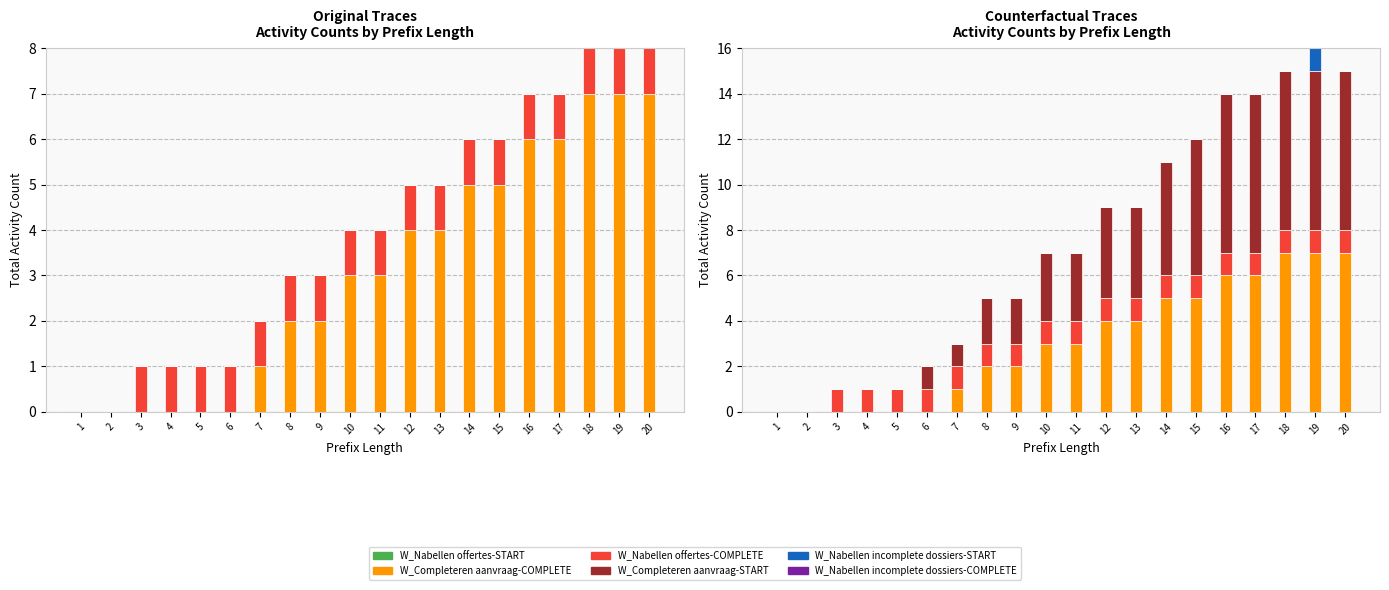

Reading right to left, list all the values displayed in this chart.

W_Nabellen offertes-START: 20=0	19=0	18=0	17=0	16=0	15=0	14=0	13=0	12=0	11=0	10=0	9=0	8=0	7=0	6=0	5=0	4=0	3=0	2=0	1=0
W_Completeren aanvraag-COMPLETE: 20=7	19=7	18=7	17=6	16=6	15=5	14=5	13=4	12=4	11=3	10=3	9=2	8=2	7=1	6=0	5=0	4=0	3=0	2=0	1=0
W_Nabellen offertes-COMPLETE: 20=1	19=1	18=1	17=1	16=1	15=1	14=1	13=1	12=1	11=1	10=1	9=1	8=1	7=1	6=1	5=1	4=1	3=1	2=0	1=0
W_Completeren aanvraag-START: 20=7	19=7	18=7	17=7	16=7	15=6	14=5	13=4	12=4	11=3	10=3	9=2	8=2	7=1	6=1	5=0	4=0	3=0	2=0	1=0
W_Nabellen incomplete dossiers-START: 20=0	19=1	18=0	17=0	16=0	15=0	14=0	13=0	12=0	11=0	10=0	9=0	8=0	7=0	6=0	5=0	4=0	3=0	2=0	1=0
W_Nabellen incomplete dossiers-COMPLETE: 20=0	19=0	18=0	17=0	16=0	15=0	14=0	13=0	12=0	11=0	10=0	9=0	8=0	7=0	6=0	5=0	4=0	3=0	2=0	1=0